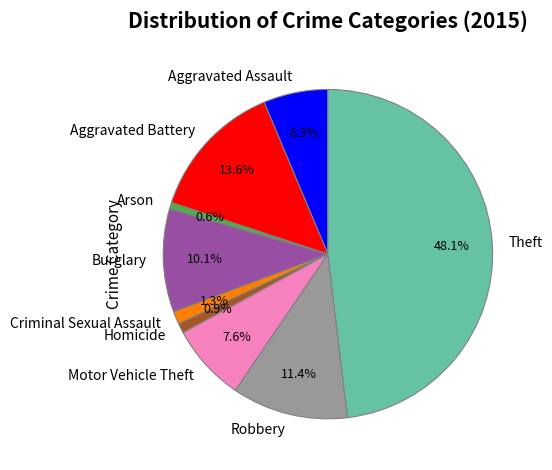

True or false: Criminal Sexual Assault accounts for 11% of the total.

False